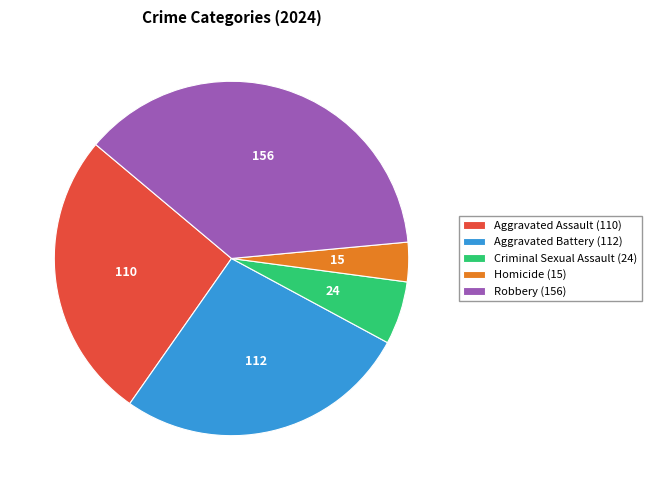

Count the number of slices in the pie.

5